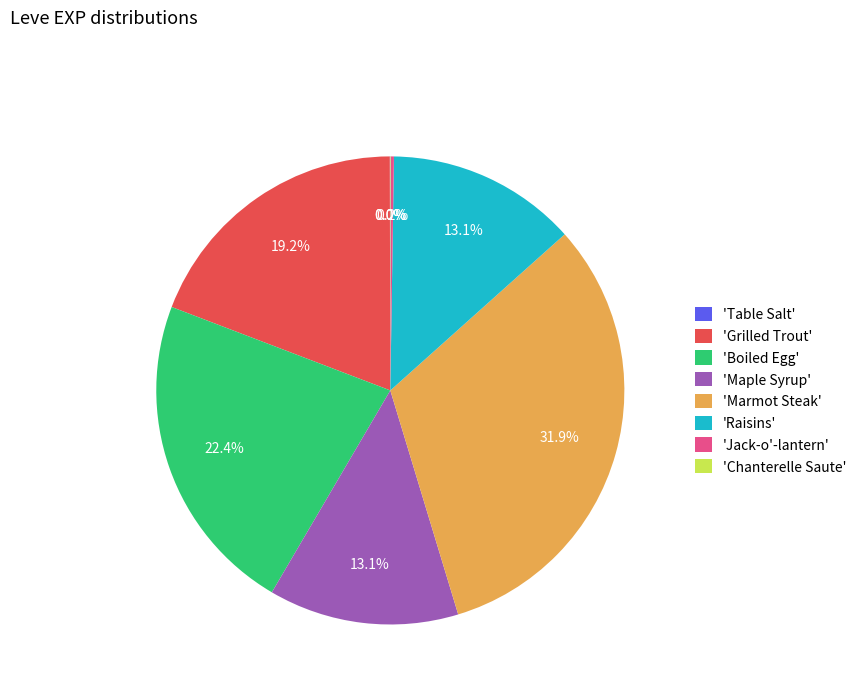

Which slice is the largest?

'Marmot Steak'